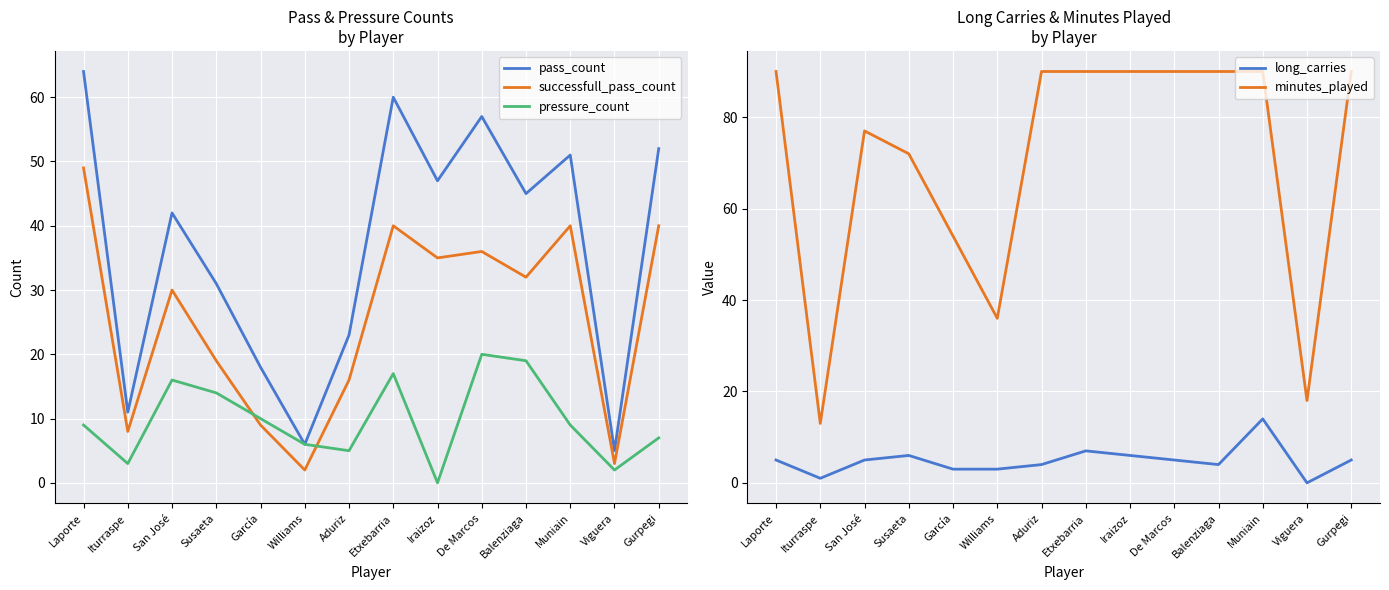

Reading right to left, list all the values displayed in this chart.

pass_count: Gurpegi=52	Viguera=5	Muniain=51	Balenziaga=45	De Marcos=57	Iraizoz=47	Etxebarria=60	Aduriz=23	Williams=6	García=18	Susaeta=31	San José=42	Iturraspe=11	Laporte=64
successfull_pass_count: Gurpegi=40	Viguera=3	Muniain=40	Balenziaga=32	De Marcos=36	Iraizoz=35	Etxebarria=40	Aduriz=16	Williams=2	García=9	Susaeta=19	San José=30	Iturraspe=8	Laporte=49
pressure_count: Gurpegi=7	Viguera=2	Muniain=9	Balenziaga=19	De Marcos=20	Iraizoz=0	Etxebarria=17	Aduriz=5	Williams=6	García=10	Susaeta=14	San José=16	Iturraspe=3	Laporte=9
long_carries: Gurpegi=5	Viguera=0	Muniain=14	Balenziaga=4	De Marcos=5	Iraizoz=6	Etxebarria=7	Aduriz=4	Williams=3	García=3	Susaeta=6	San José=5	Iturraspe=1	Laporte=5
minutes_played: Gurpegi=90	Viguera=18	Muniain=90	Balenziaga=90	De Marcos=90	Iraizoz=90	Etxebarria=90	Aduriz=90	Williams=36	García=54	Susaeta=72	San José=77	Iturraspe=13	Laporte=90